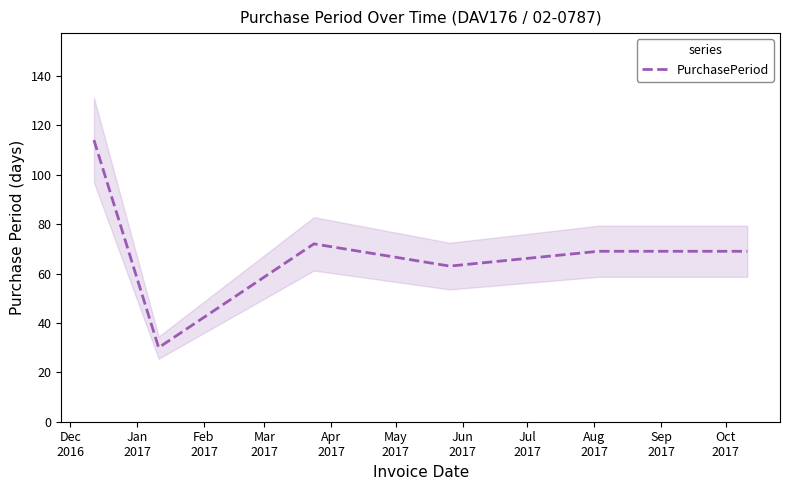

How many lines are shown in the chart?

1